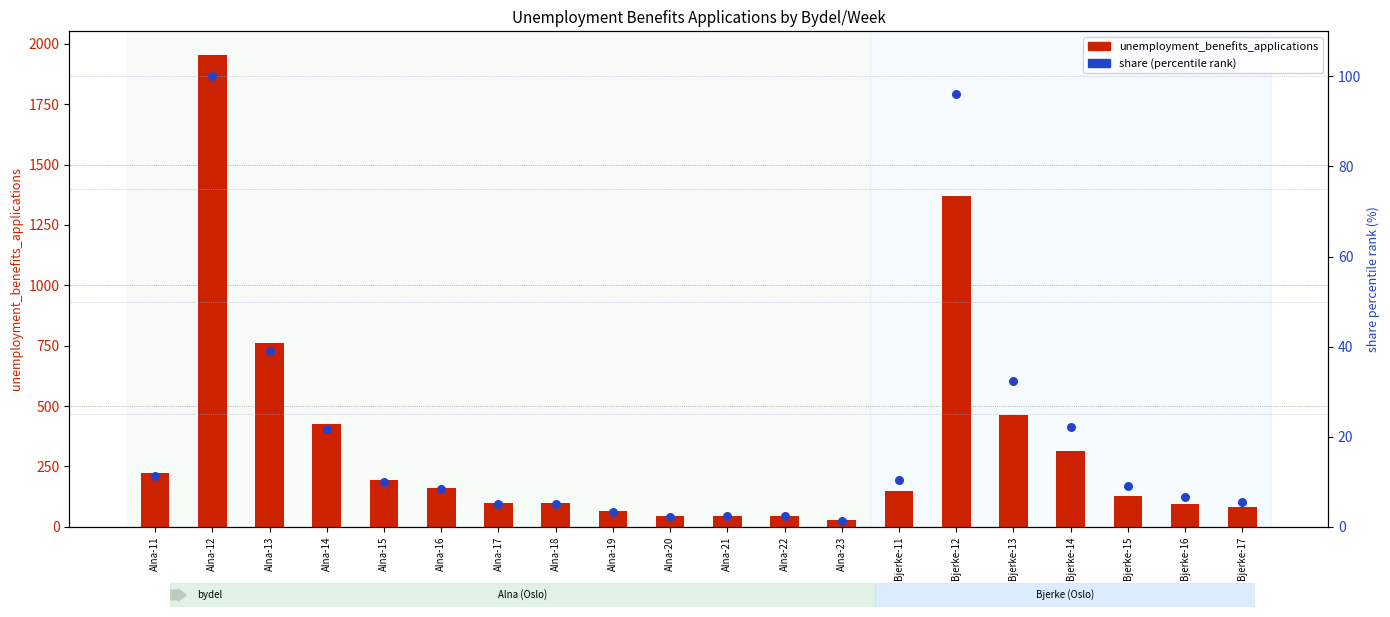

At how many categories does at least one series exceed 705?

3